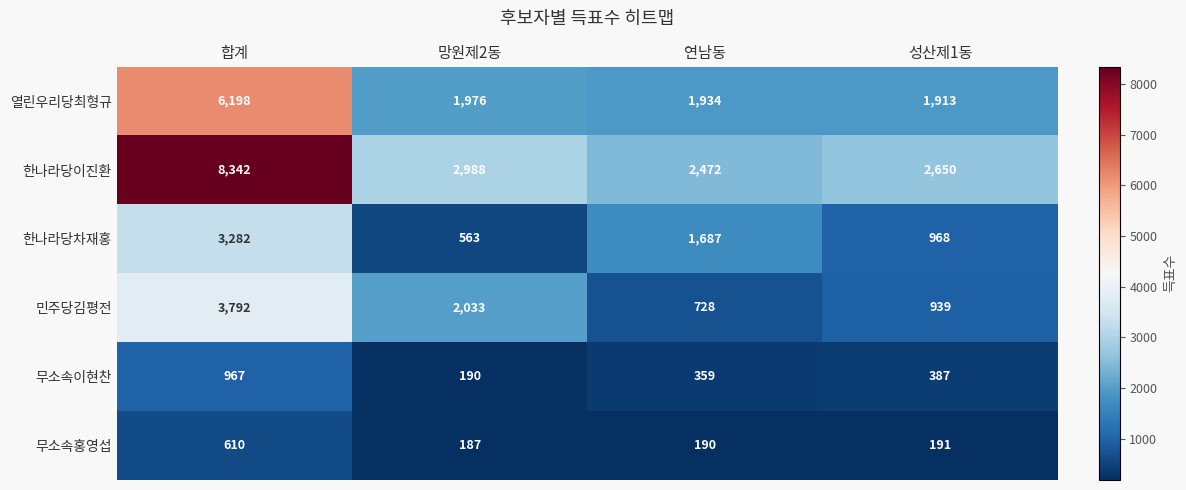

What is the greatest value displayed?

8342